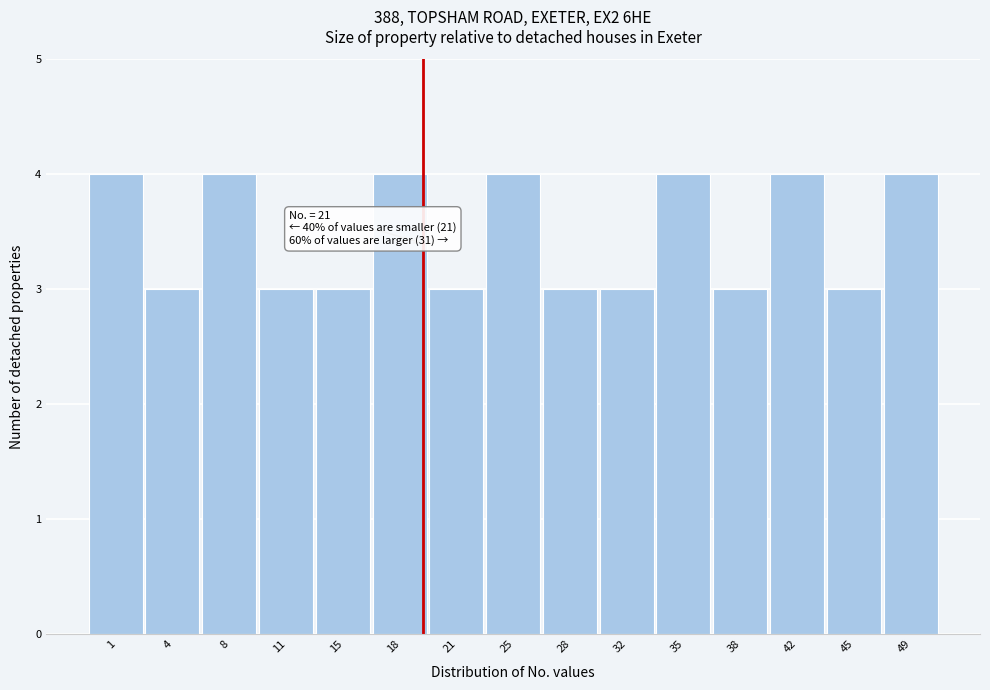

Reading left to right, transcribe all the data shown in this chart.

1=4	4=3	8=4	11=3	15=3	18=4	21=3	25=4	28=3	32=3	35=4	38=3	42=4	45=3	49=4